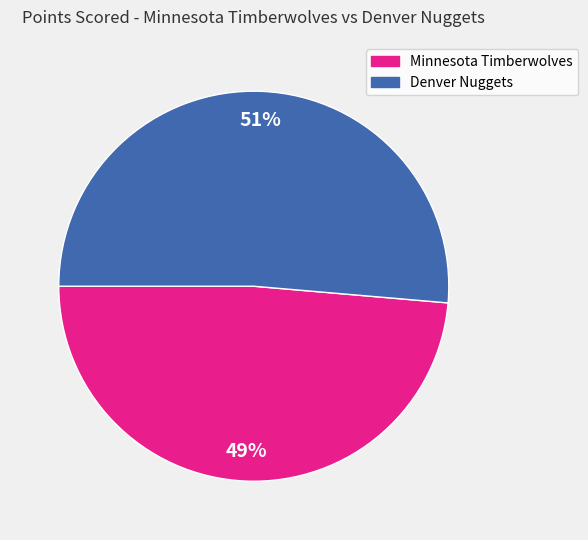

Which category has the smallest portion of the pie?

Minnesota Timberwolves